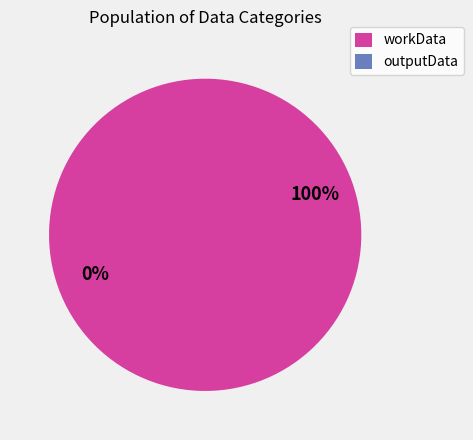

Does workData represent more than half of the total?

Yes